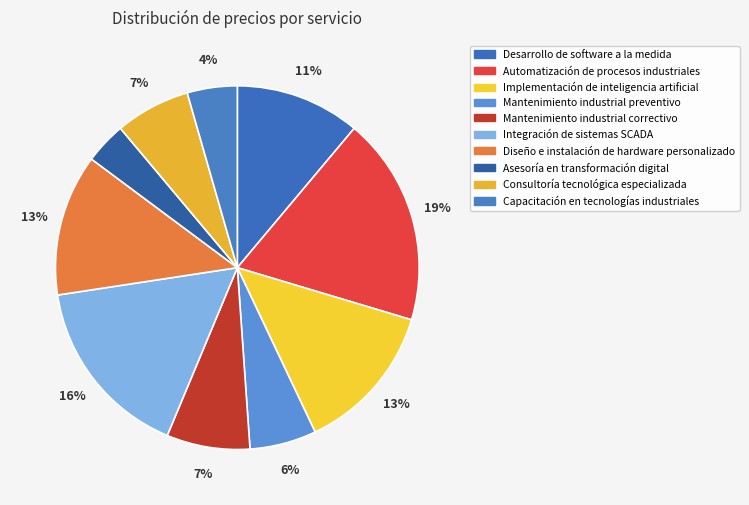

To the nearest percent, what percentage of the pie is Desarrollo de software a la medida?

11%